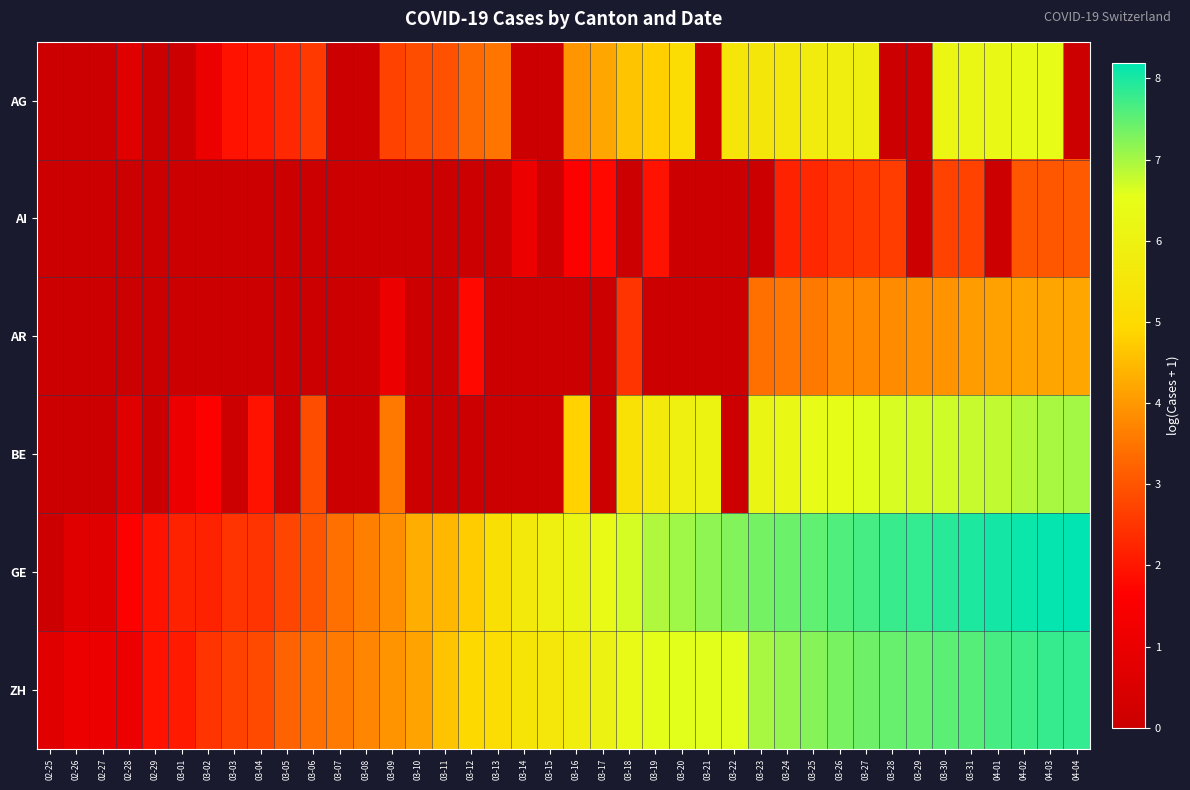

Which series has the widest spread of values?

GE